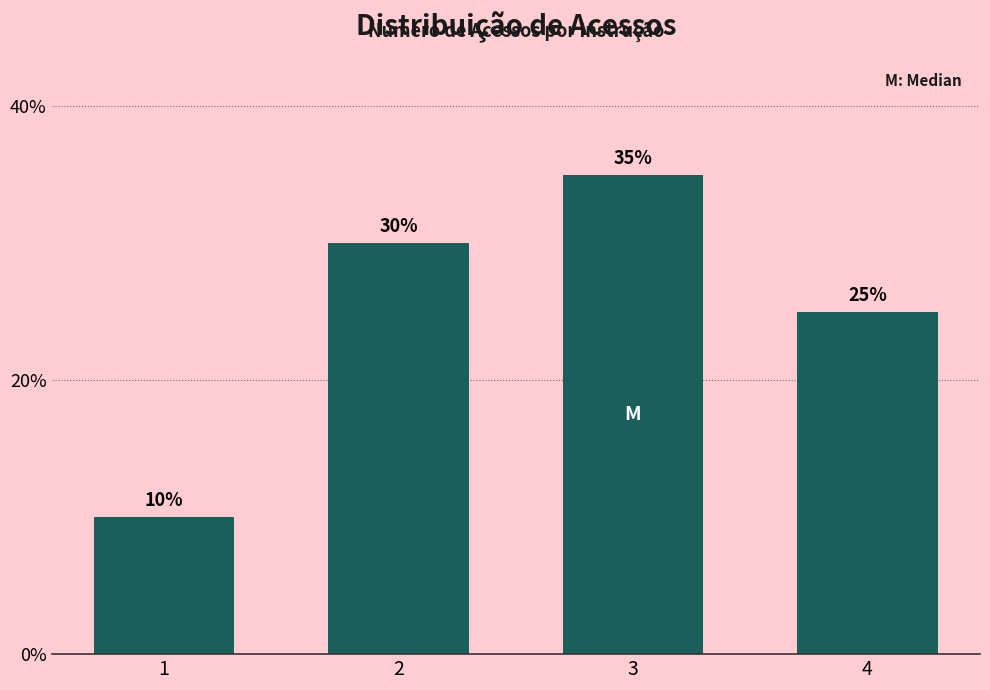

Reading right to left, list all the values displayed in this chart.

25	35	30	10